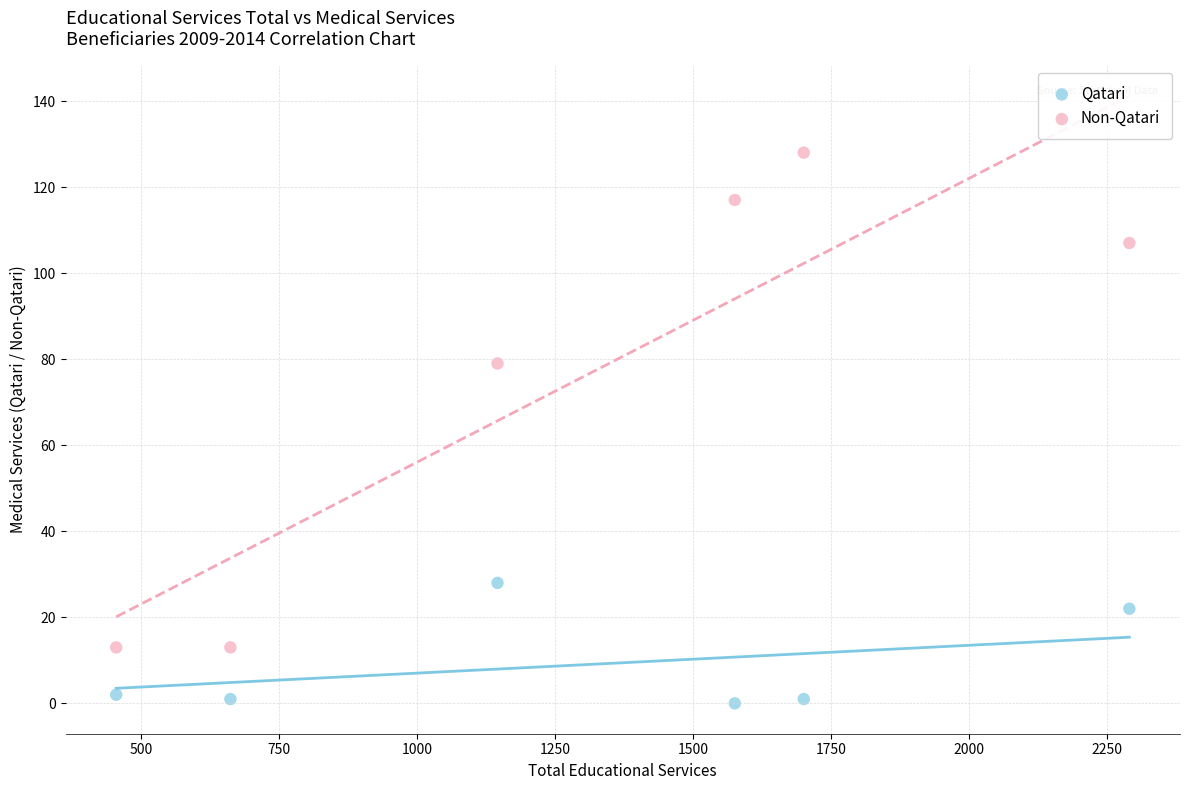

Across all data points, what is the average X value?

1305